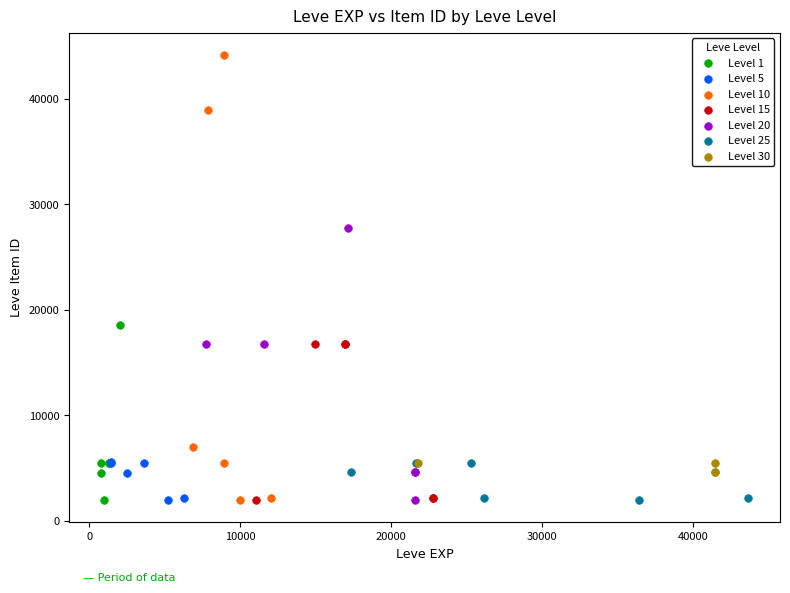

Which series contains the highest Y value?

Level 10